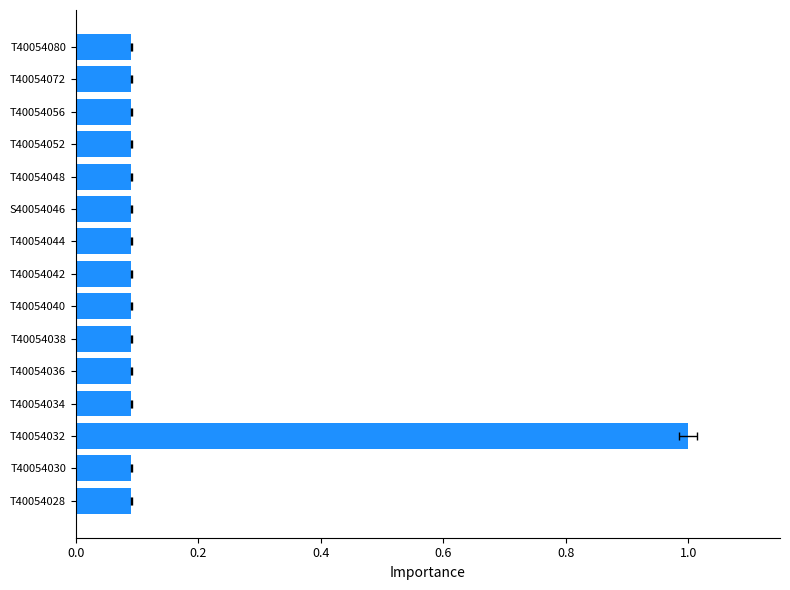

The chart shows a value of 0.1 at T40054030. True or false?

True